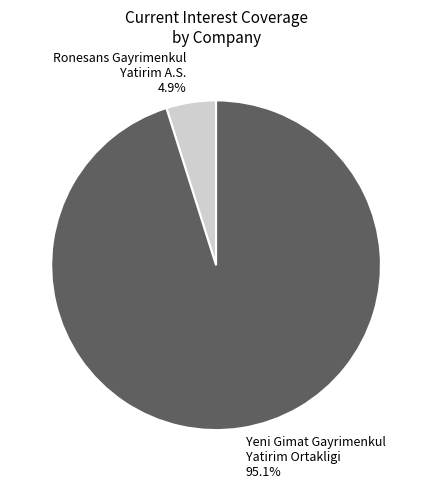

Rank the categories by value from lowest to highest.

Ronesans Gayrimenkul Yatirim A.S., Yeni Gimat Gayrimenkul Yatirim Ortakligi